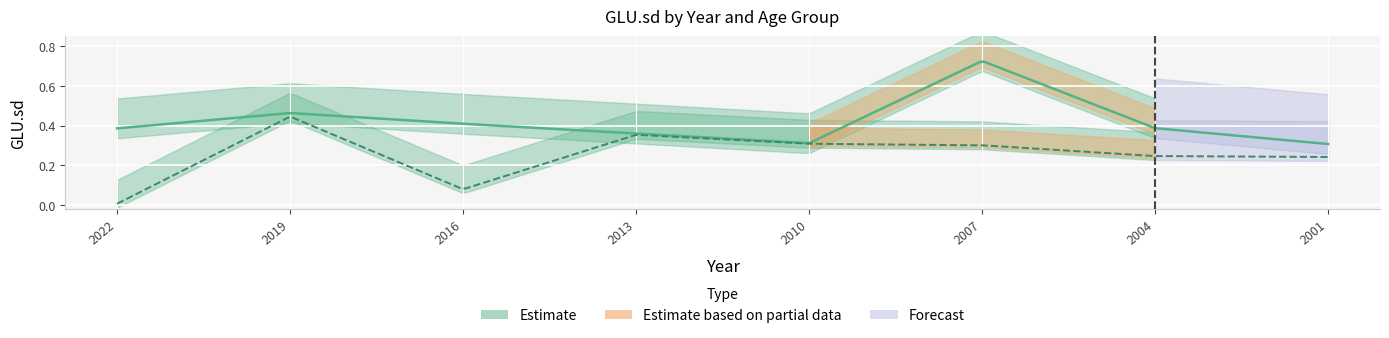

Reading left to right, extract all data points from this chart.

GLU.sd_age2: 0.4	0.5	0.4	0.4	0.3	0.7	0.4	0.3
GLU.sd_age3: 0.0	0.4	0.1	0.4	0.3	0.3	0.2	0.2